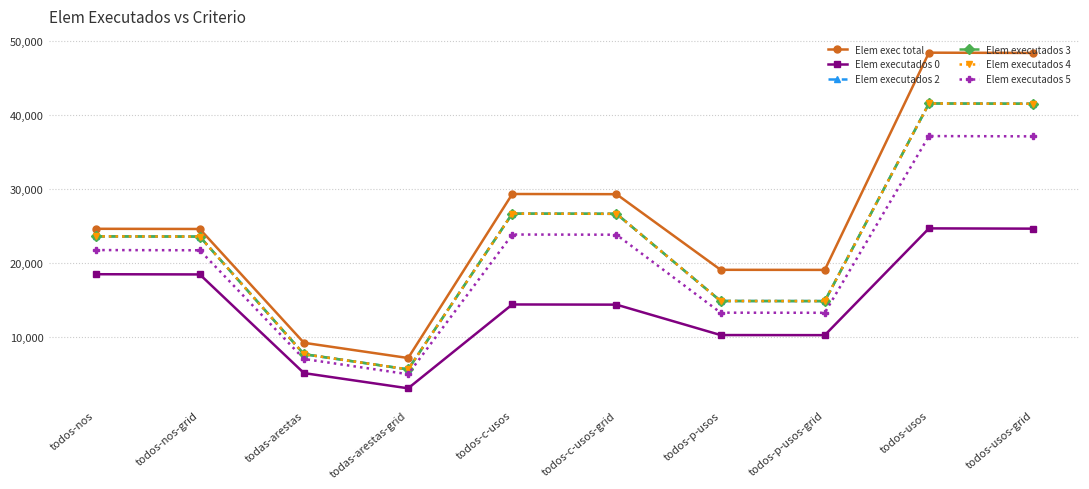

Is it true that Elem executados 0 equals 8266 at todos-c-usos?

False